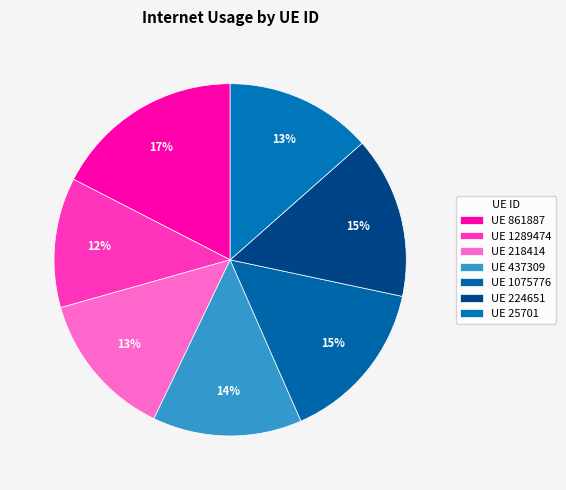

How many slices are in this pie chart?

7